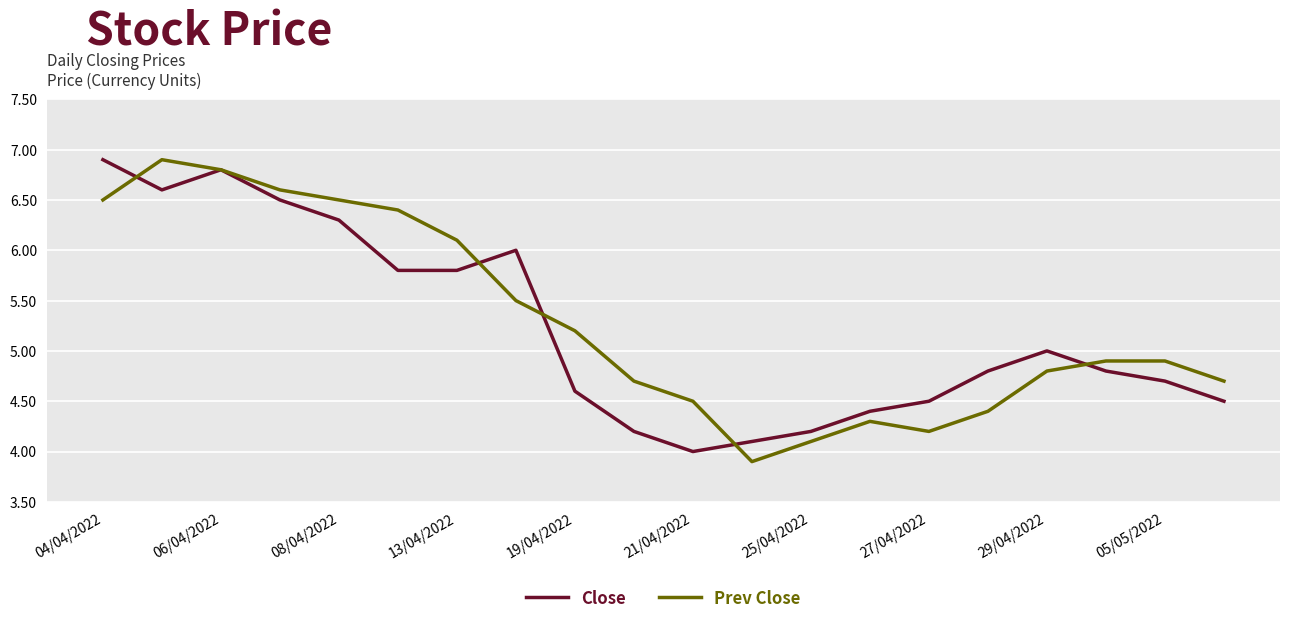

What is the maximum value shown in the chart?

6.9